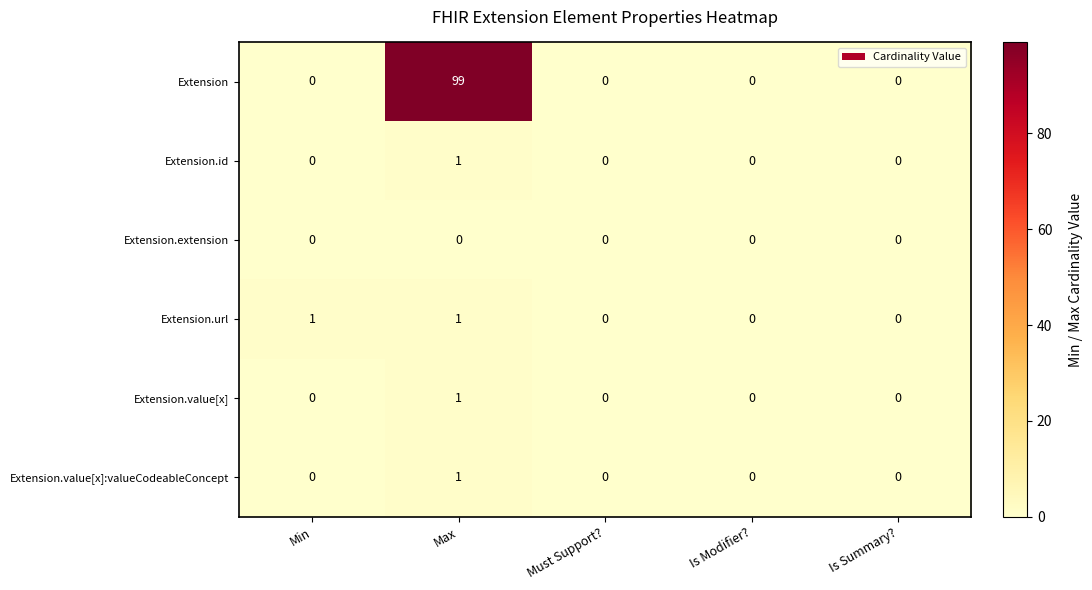

Which series has the largest range (max minus min)?

Extension